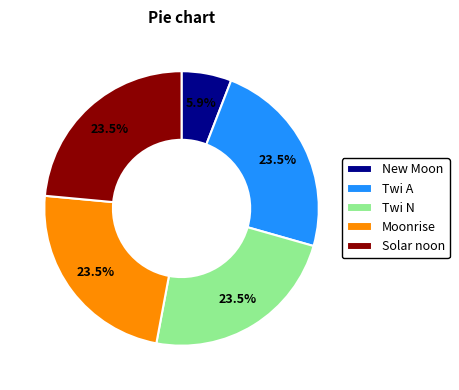

To the nearest percent, what is the difference between the largest and smallest slice percentages?

18%